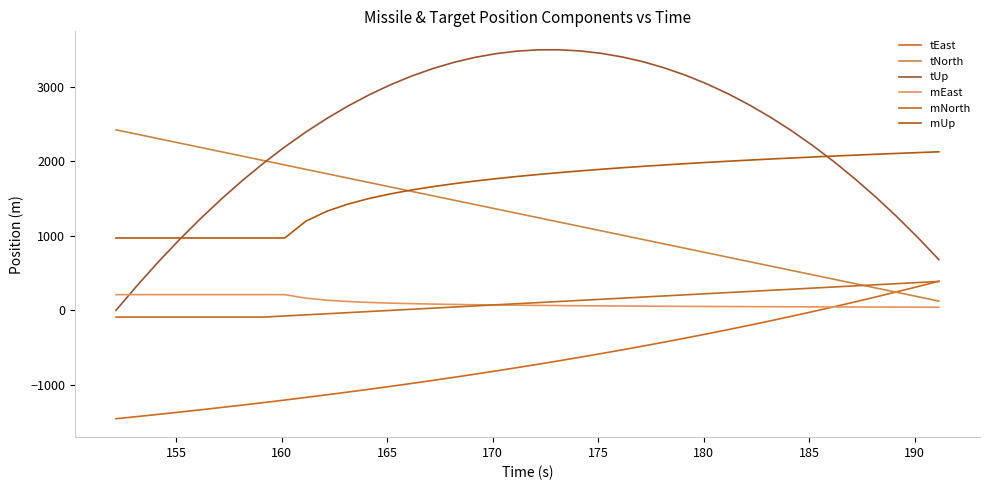

How many lines are shown in the chart?

6